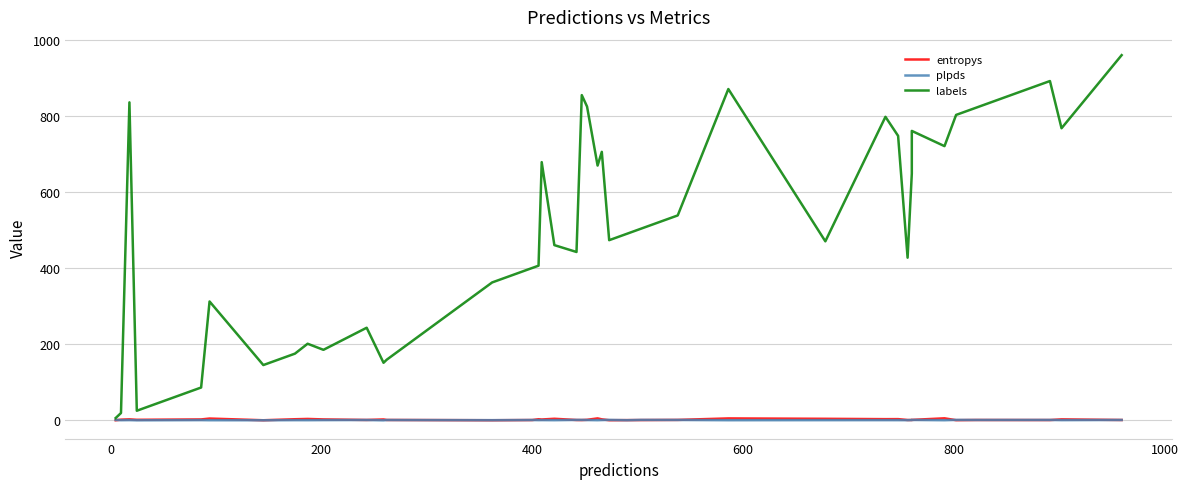

What is the sum of all entropys values?

71.5